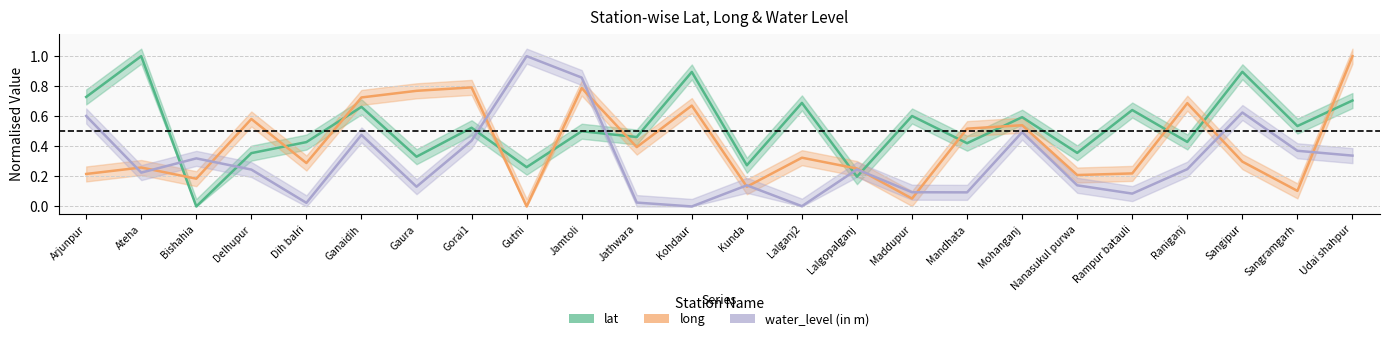

After their last crossing, which series has the higher values: long or lat?

long